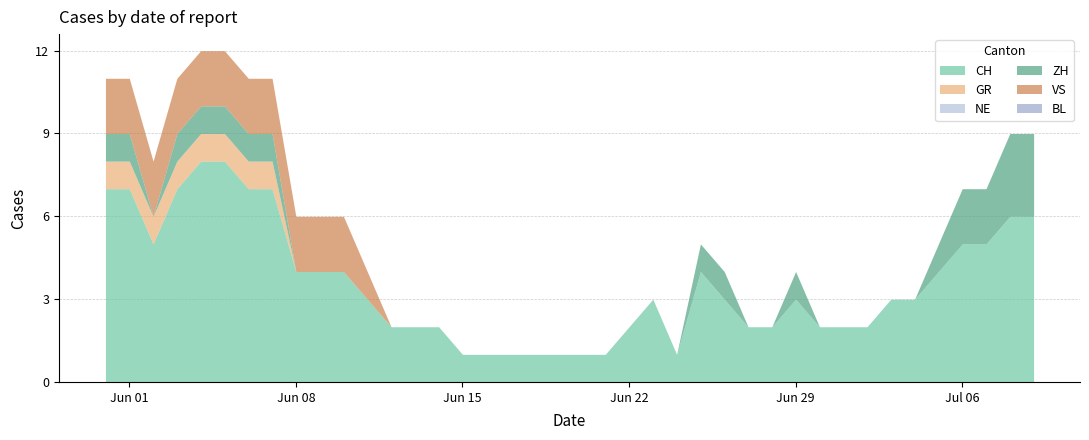

Does the chart have visible grid lines?

Yes